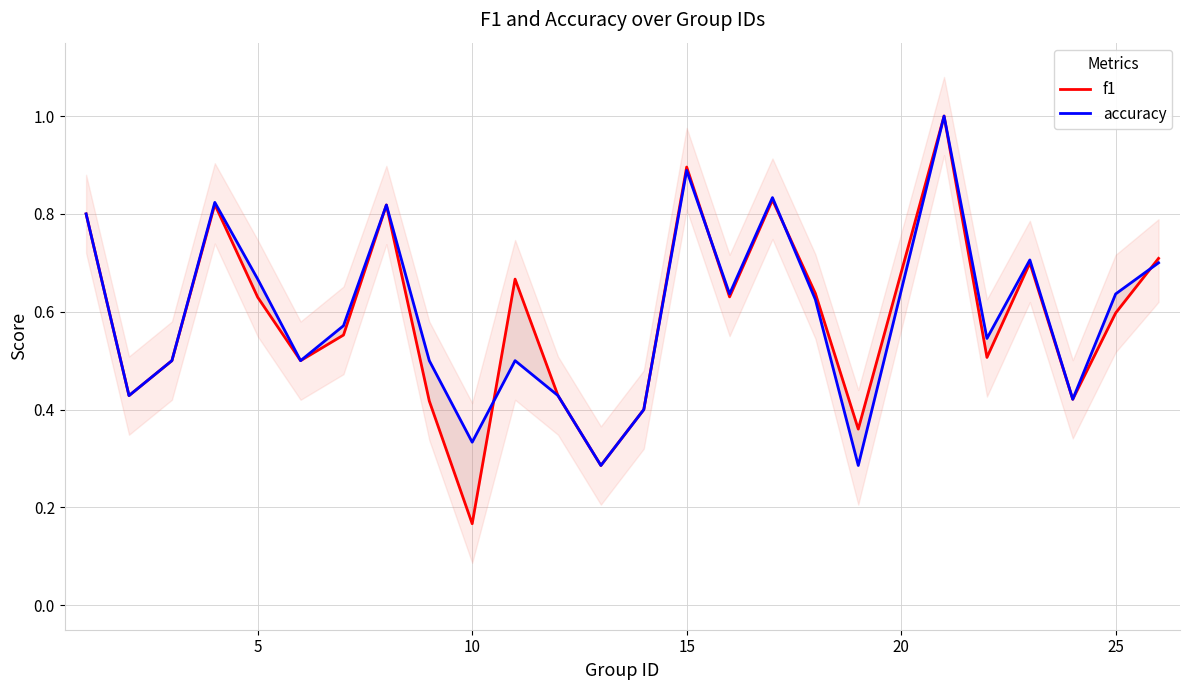

Is it true that f1 equals 1.1 at 7?

False